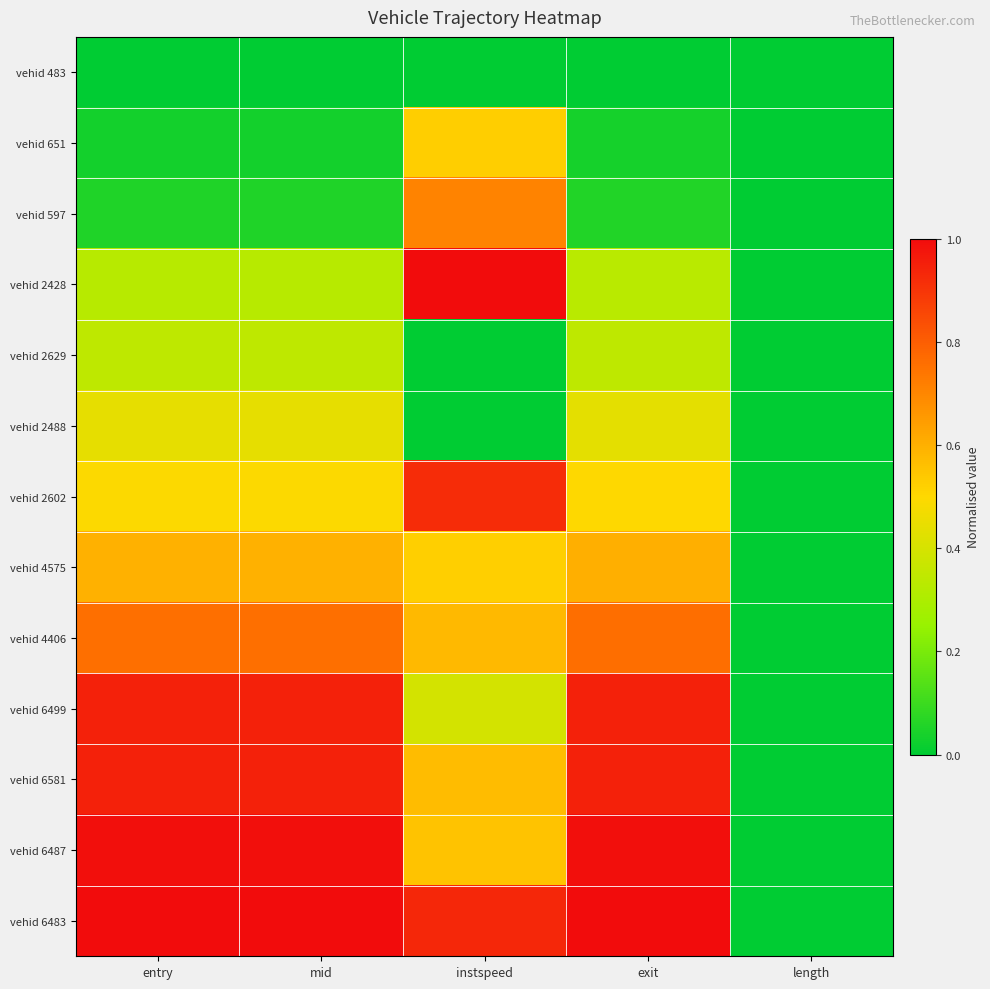

Which category has the lowest value across all series?

entry